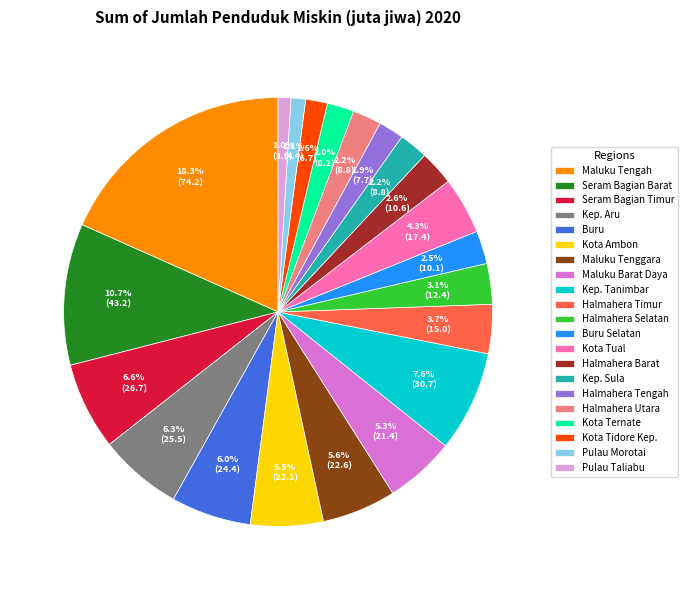

Which category has the biggest portion of the pie?

Maluku Tengah